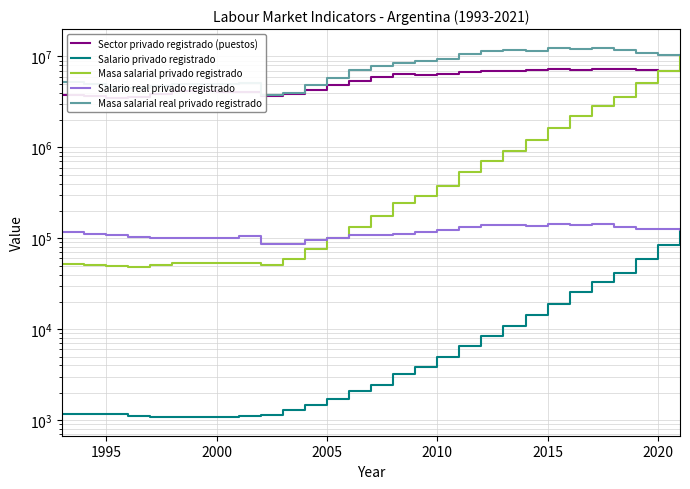

What is the value of the Salario privado registrado point at the 26th from the left?

41500.8